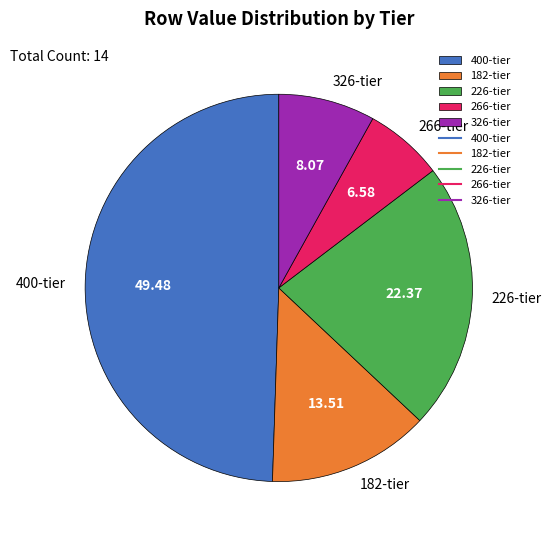

Is there a majority slice in this chart?

No